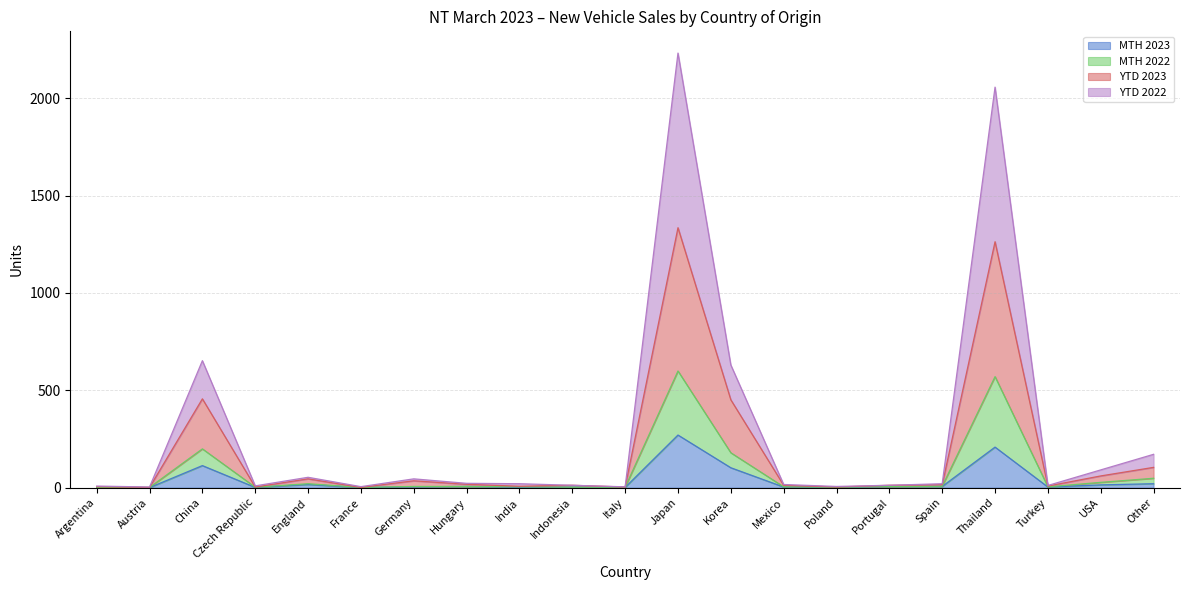

True or false: YTD 2022 has more than 0 interior local peaks.

True